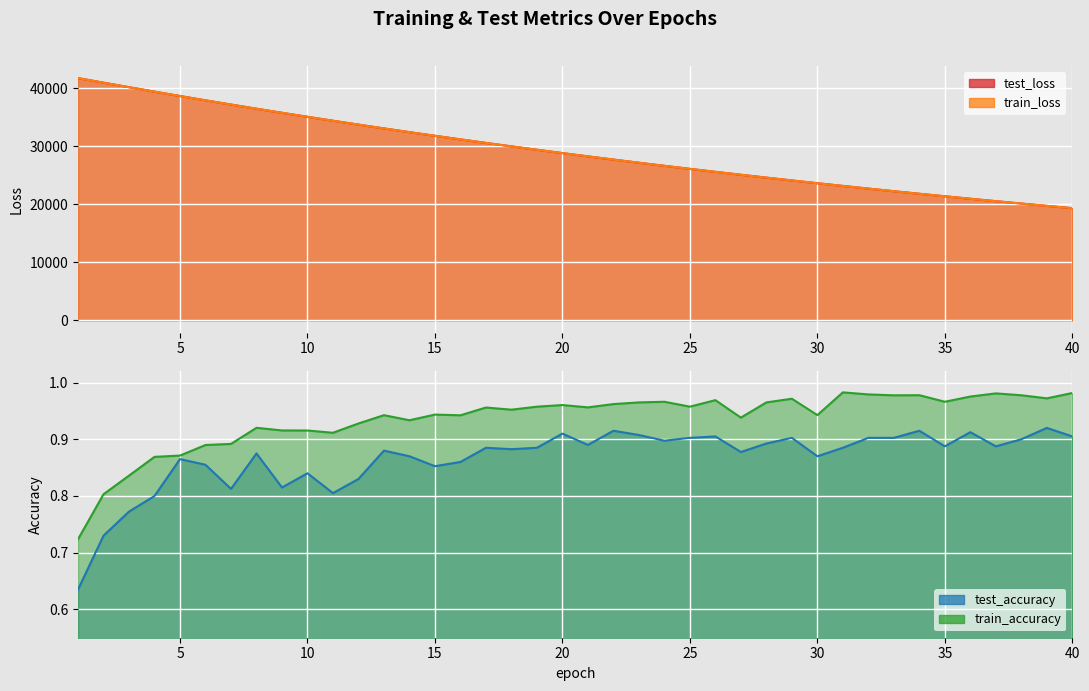

At how many categories does at least one series exceed 17132?

40